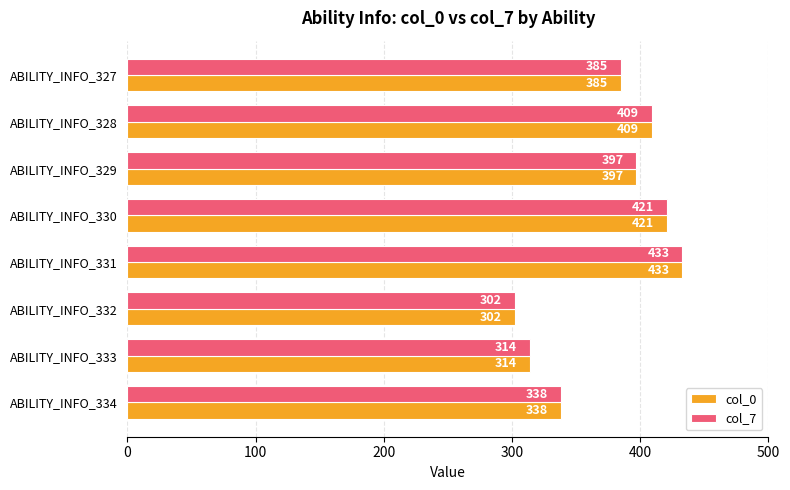

What is the sum of all col_7 values?

2999